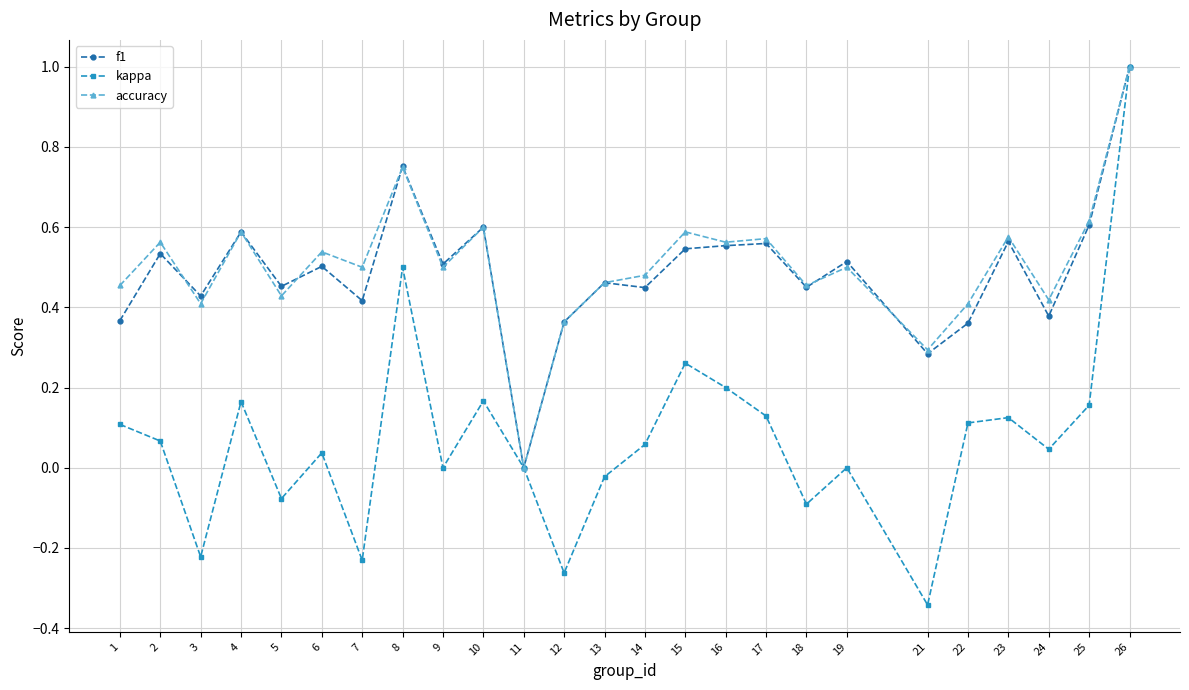

What is the maximum value shown in the chart?

1.0